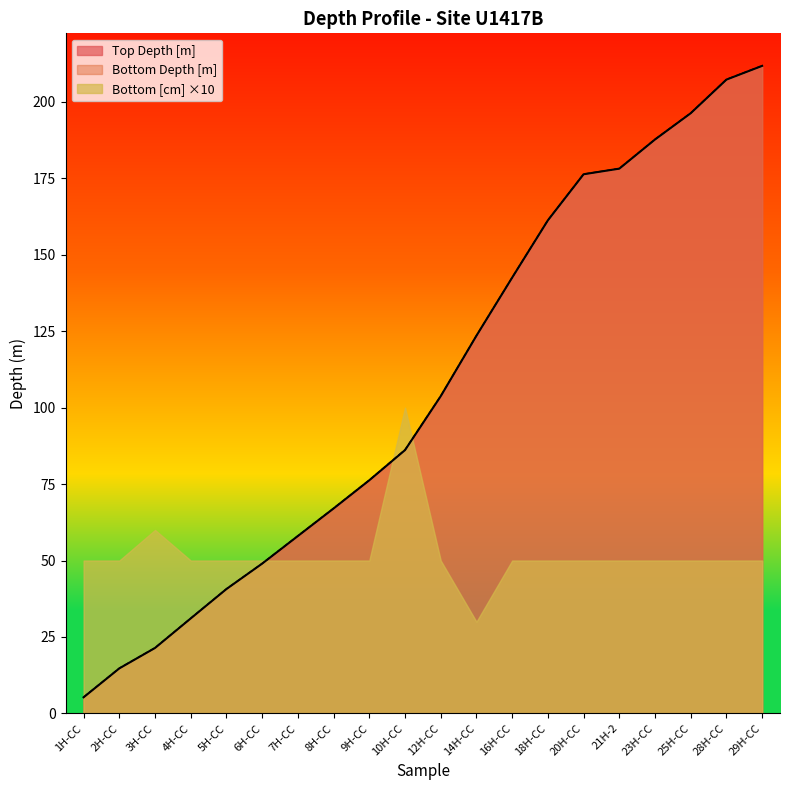

The value of Bottom [cm] ×10 at 3H-CC is 60.0. True or false?

True